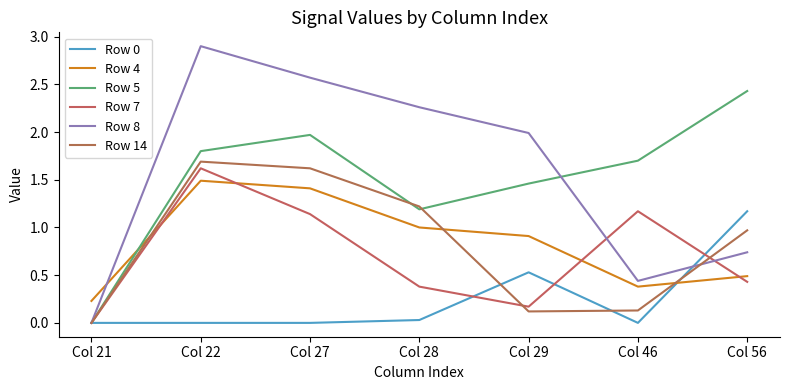

List the labels in order of Row 14 value, largest first.

Col 22, Col 27, Col 28, Col 56, Col 46, Col 29, Col 21